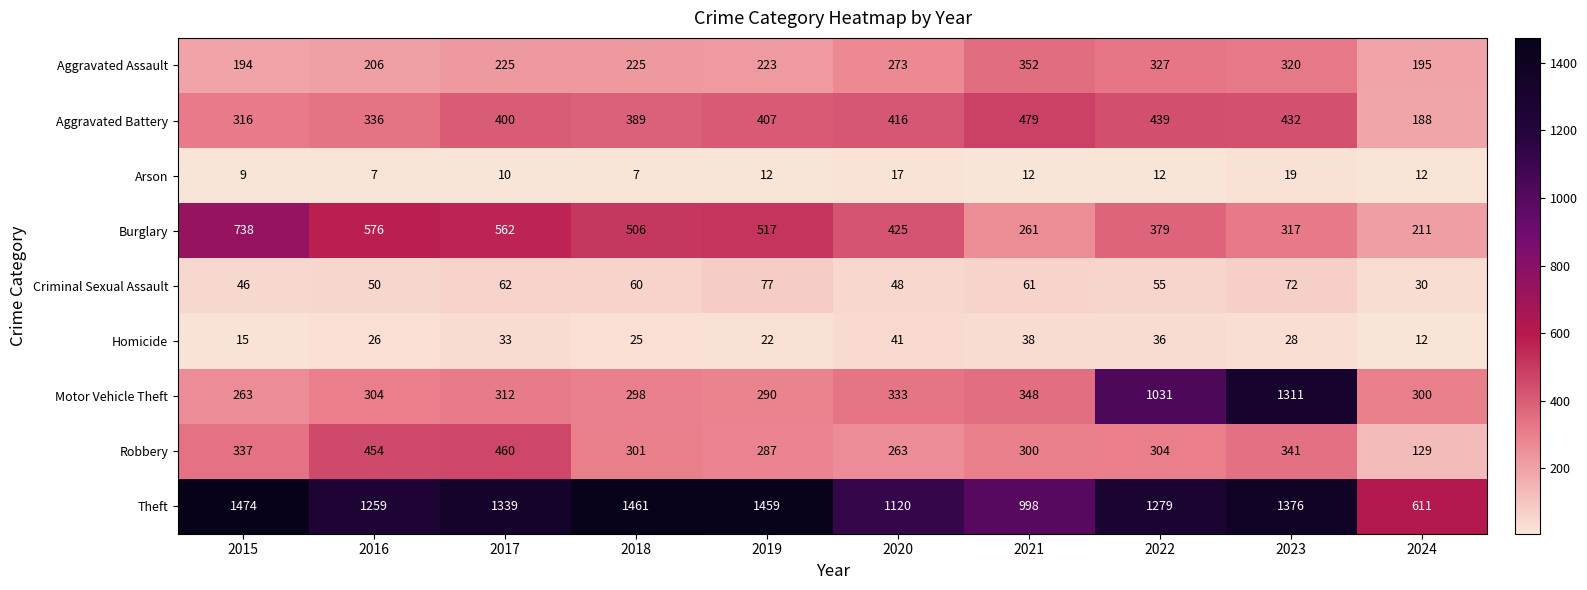

What is the difference between the Robbery values at 2017 and 2023?

119